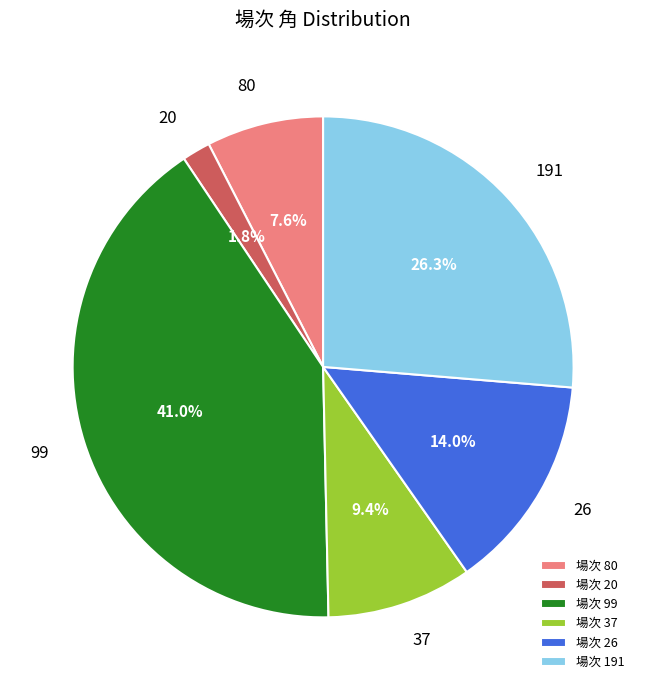

Does any single category account for the majority?

No